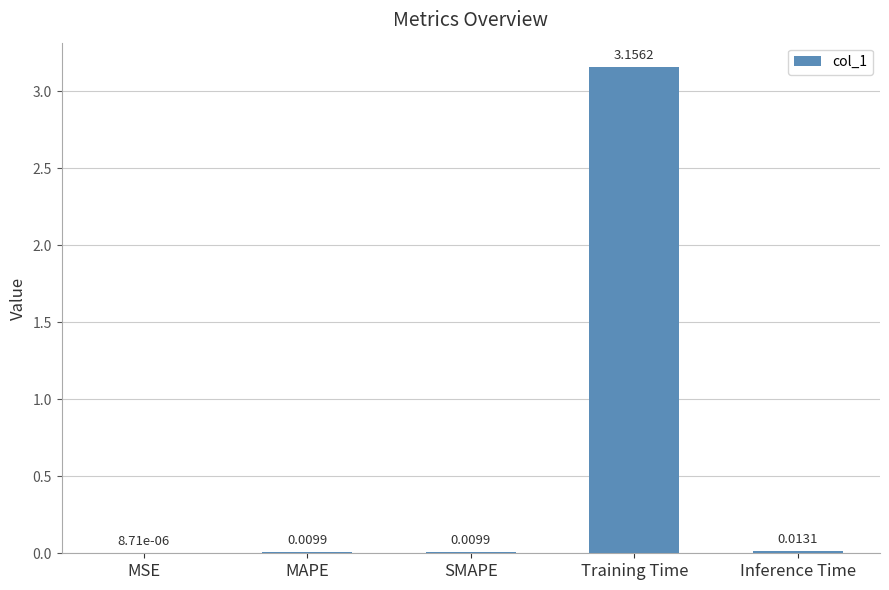

Rank the categories by value from lowest to highest.

MSE, SMAPE, MAPE, Inference Time, Training Time